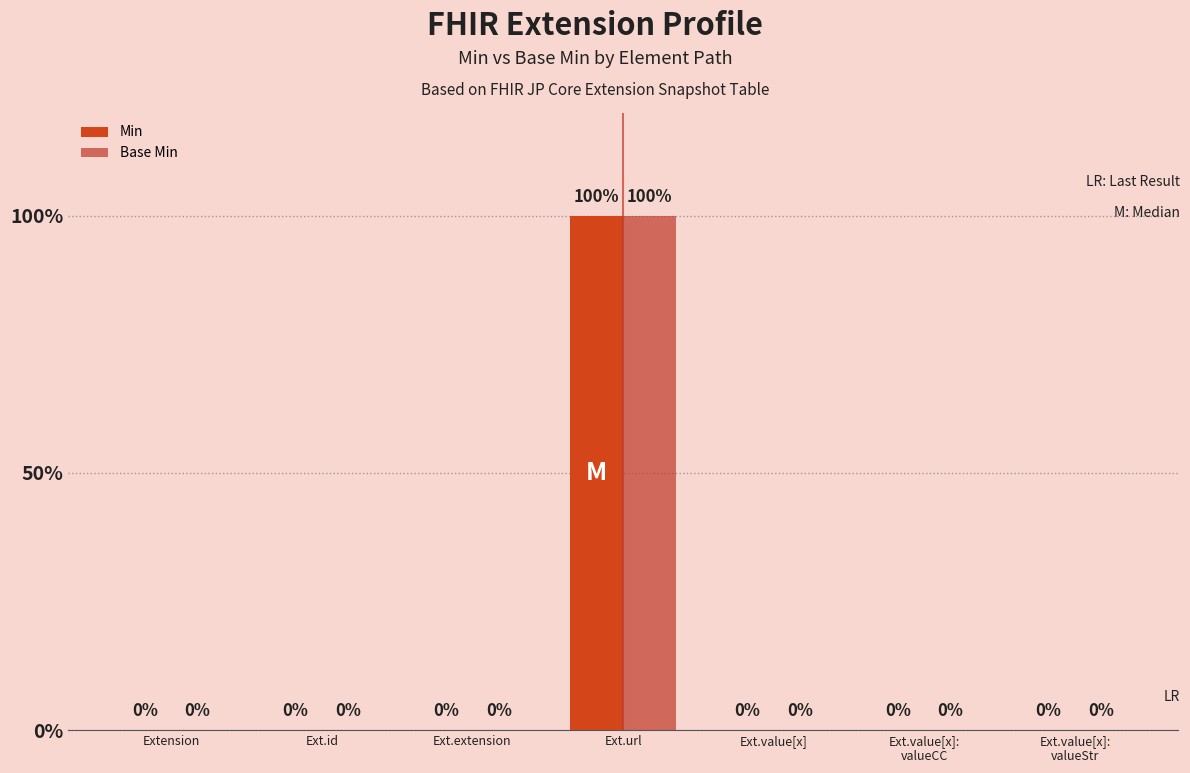

Are the bars horizontal?

No